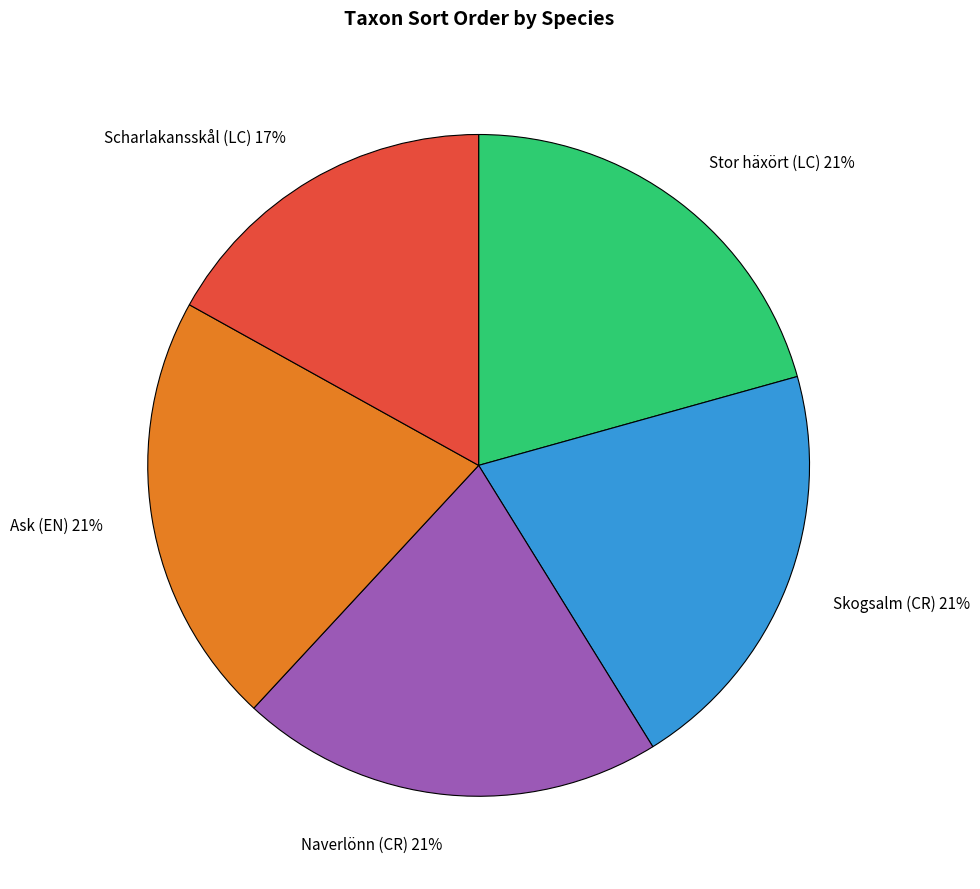

What is the ratio of the value at Ask (EN) to the value at Stor häxört (LC)?

1.0